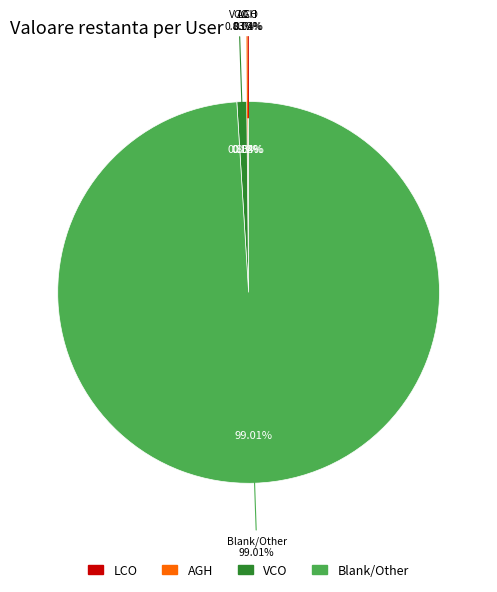

Is it true that VCO is 11% of the pie?

False